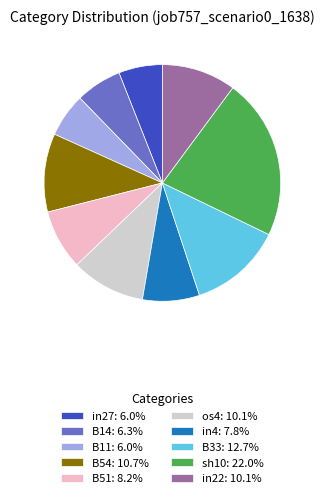

Does in22 account for over 50% of the chart?

No